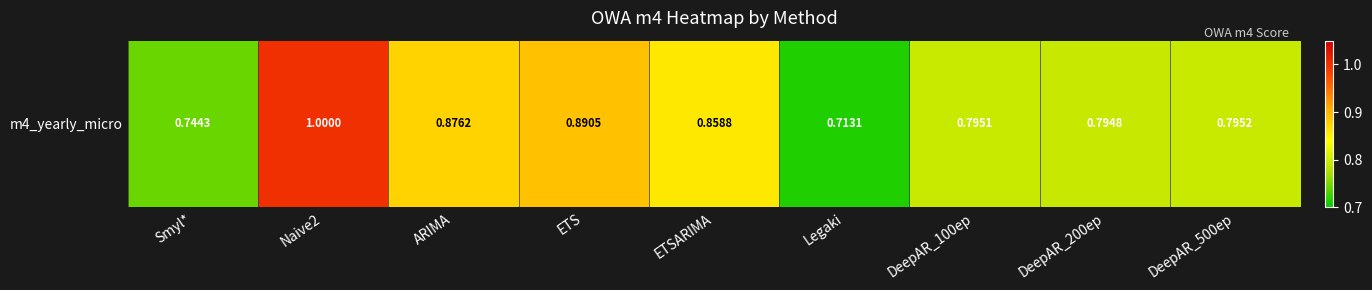

Count the values in the range 0 to 1.

9